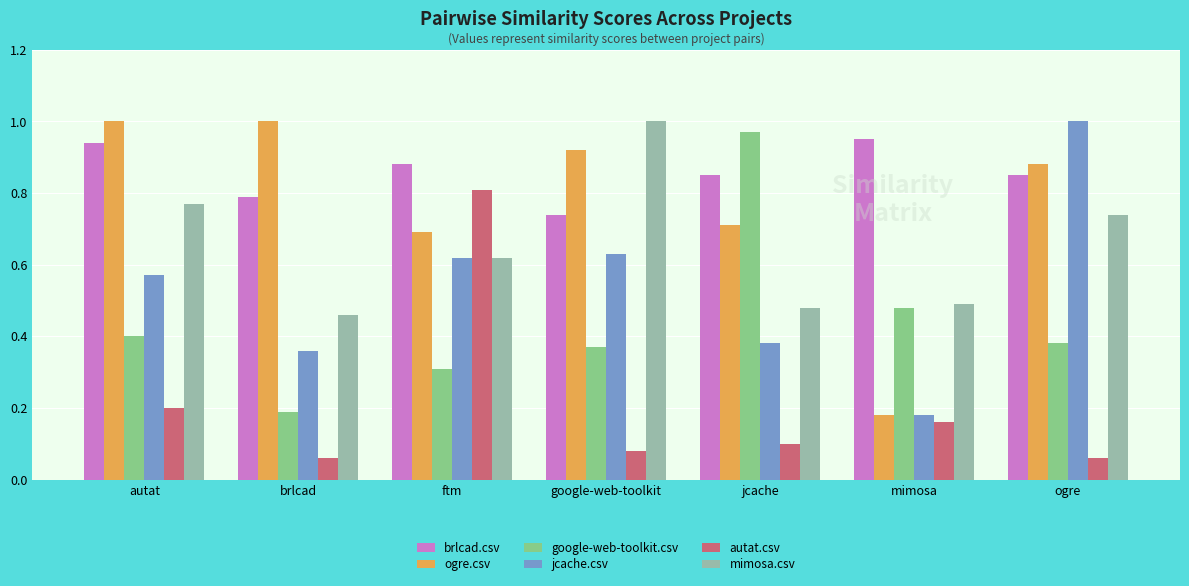

At which label is jcache.csv closest to 0?

mimosa